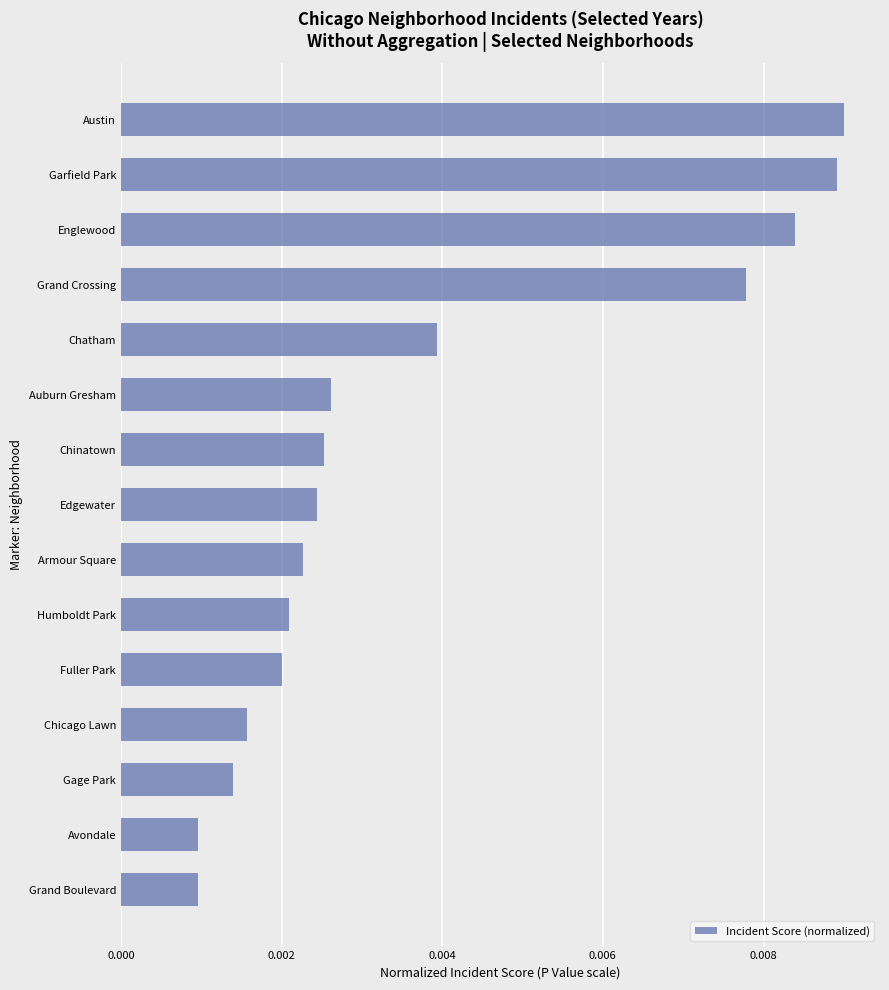

How many values are between 0 and 1?

15